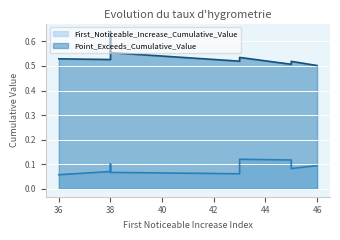

True or false: Point_Exceeds_Cumulative_Value and First_Noticeable_Increase_Cumulative_Value cross at least once.

False